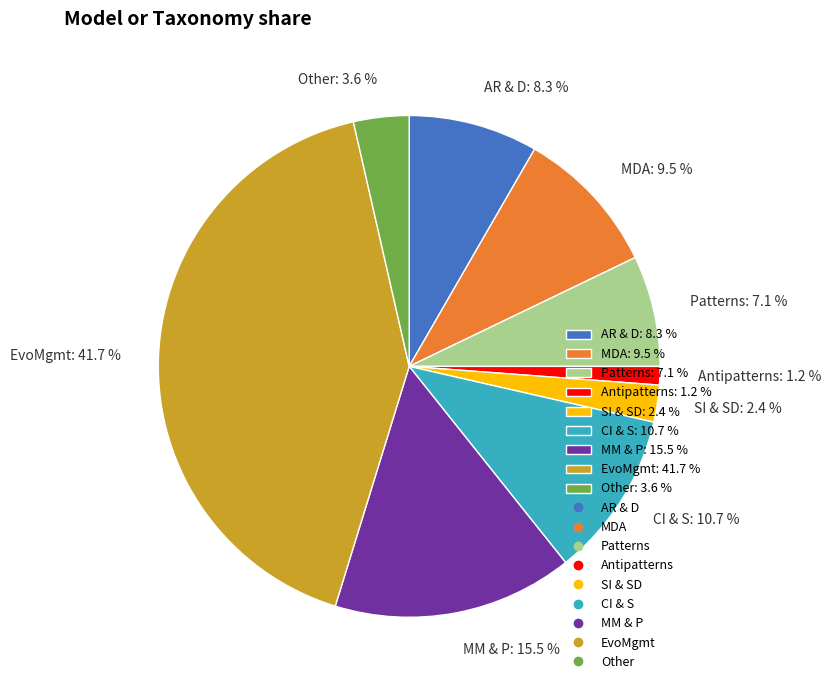

Combined, do AR & D: 8.3 % and SI & SD: 2.4 % account for over 50%?

No